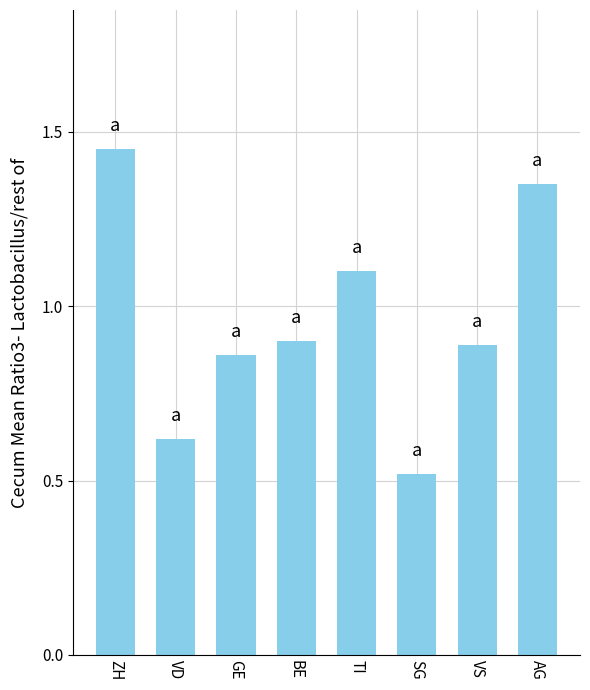

Is it true that the value at TI is 1.1?

True